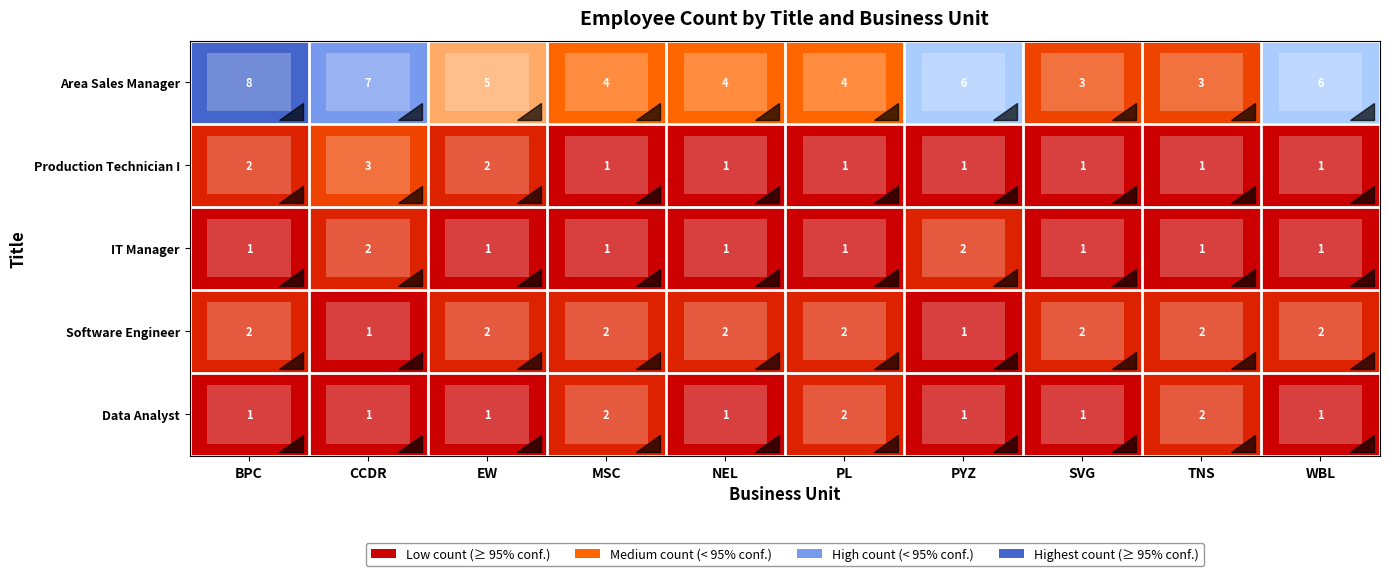

Which series has the largest range (max minus min)?

Area Sales Manager